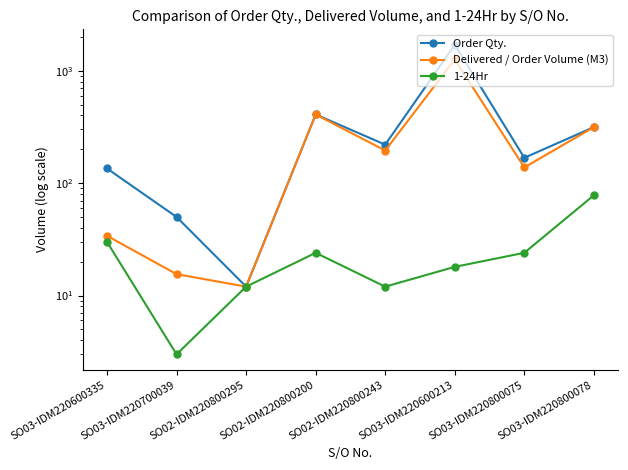

Reading left to right, list all the values displayed in this chart.

Order Qty.: 135.0	50.0	12.0	408.0	220.0	1700.0	168.0	315.0
Delivered / Order Volume (M3): 34.0	15.5	12.0	408.0	195.0	1261.5	138.0	315.0
1-24Hr: 30.0	3.0	12.0	24.0	12.0	18.0	24.0	78.0